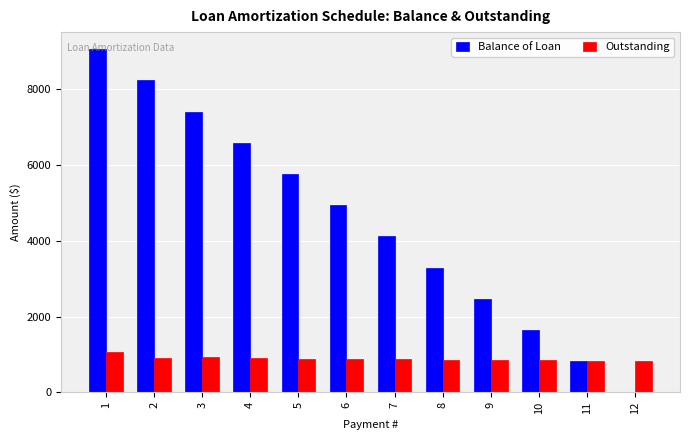

How many positive values does the Balance of Loan series have?

11